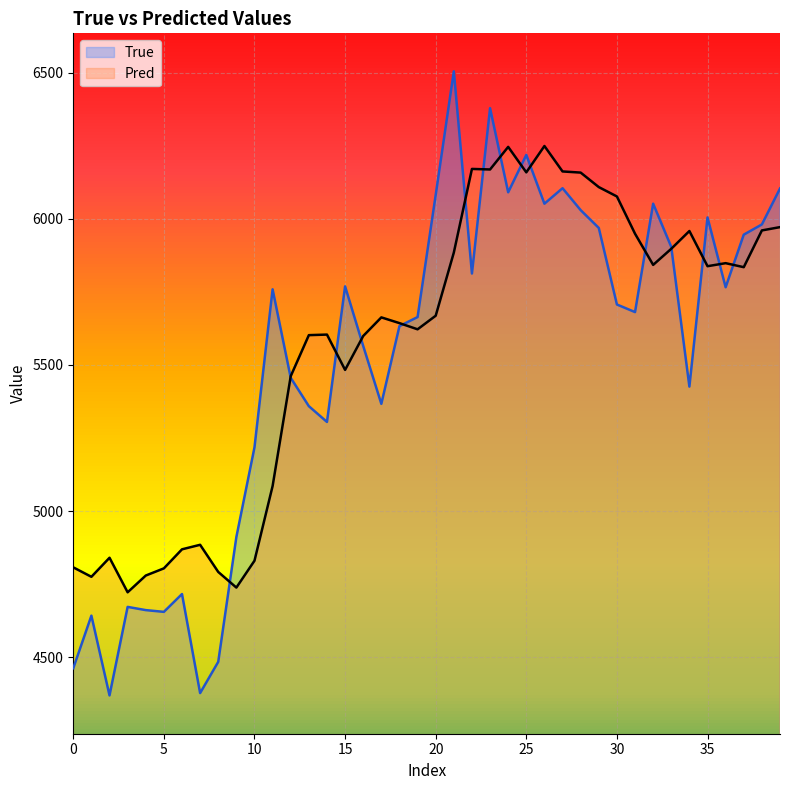

What is the average value of the Pred series?

5569.0